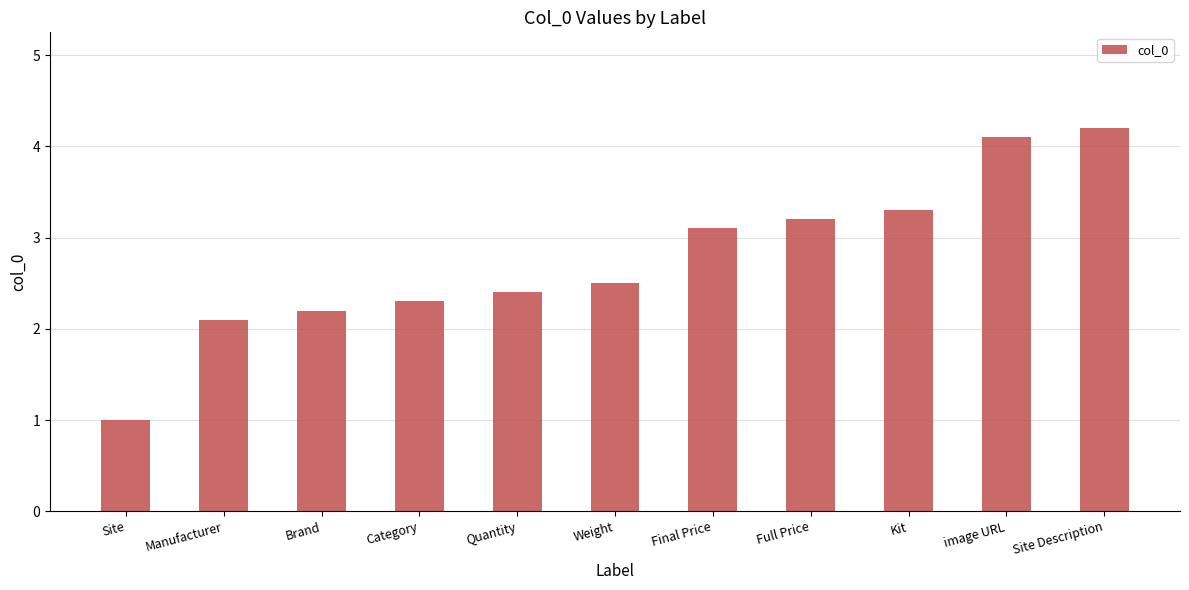

What position from the right is Kit?

3